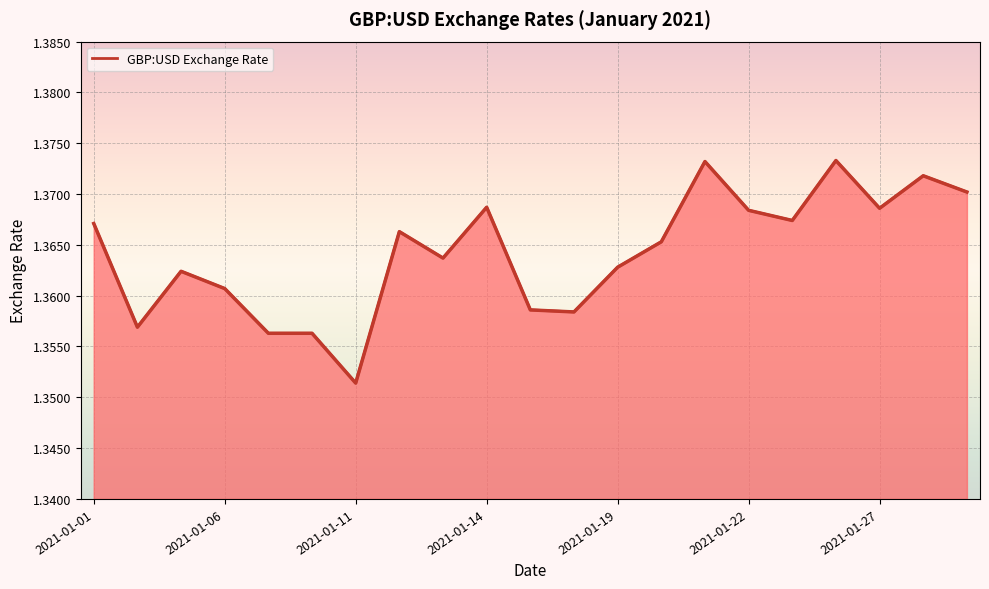

How many categories are shown in the chart?

21